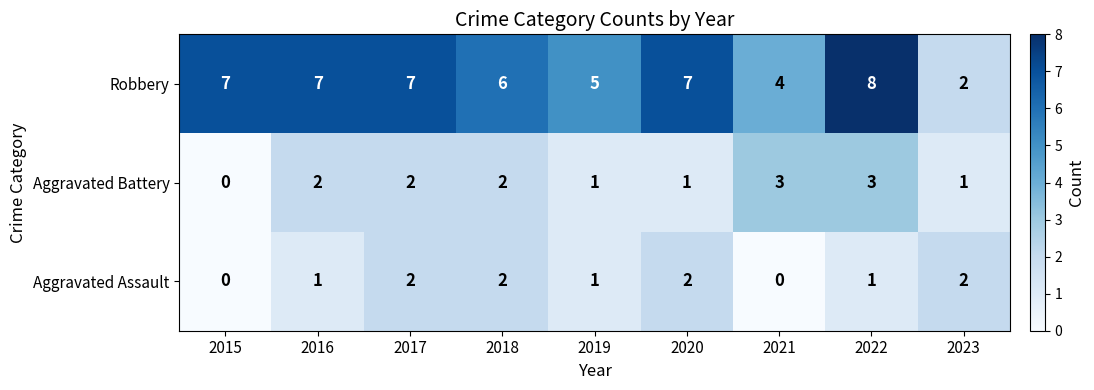

Which series has the largest range (max minus min)?

Robbery